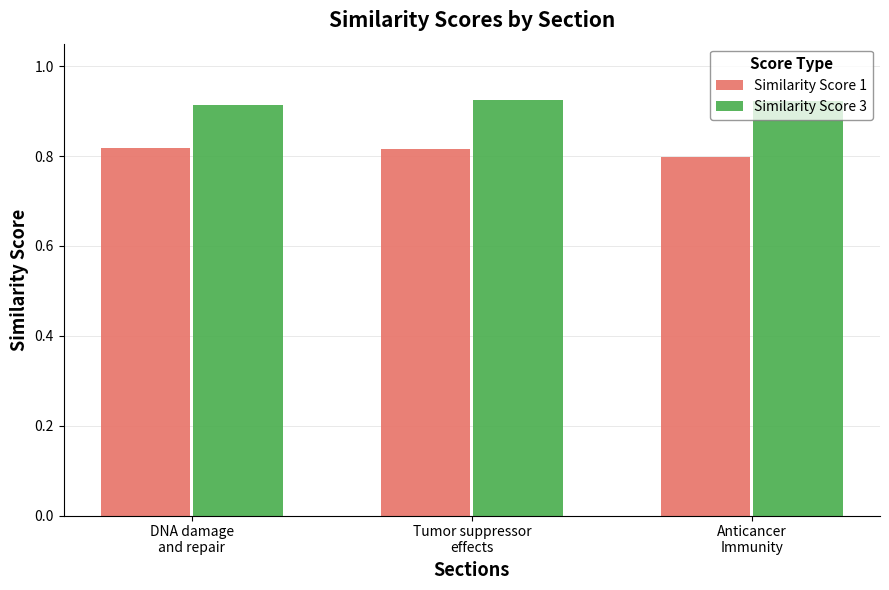

Count the Similarity Score 1 values in the range 0 to 1.

3